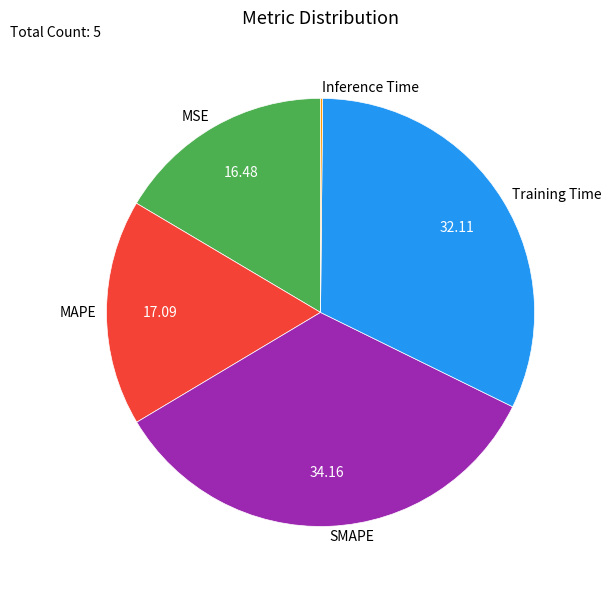

Do Training Time and MSE together represent more than half of the pie?

No